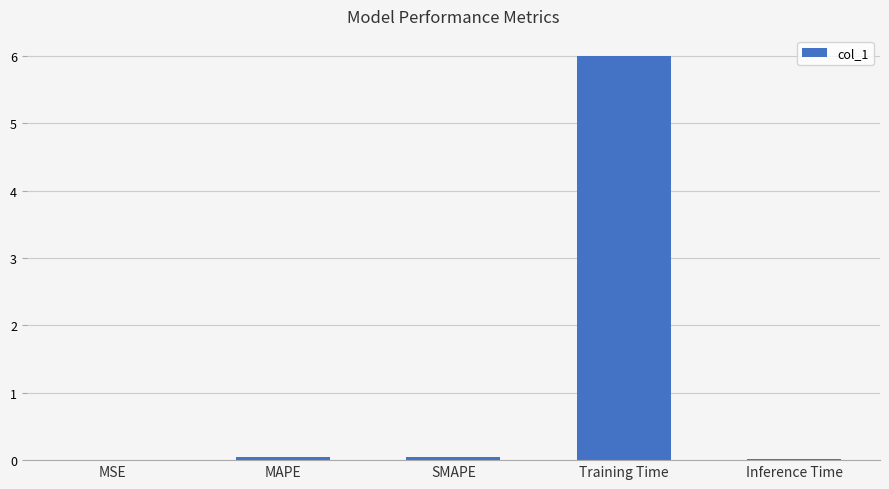

Which label corresponds to the largest value in the chart?

Training Time